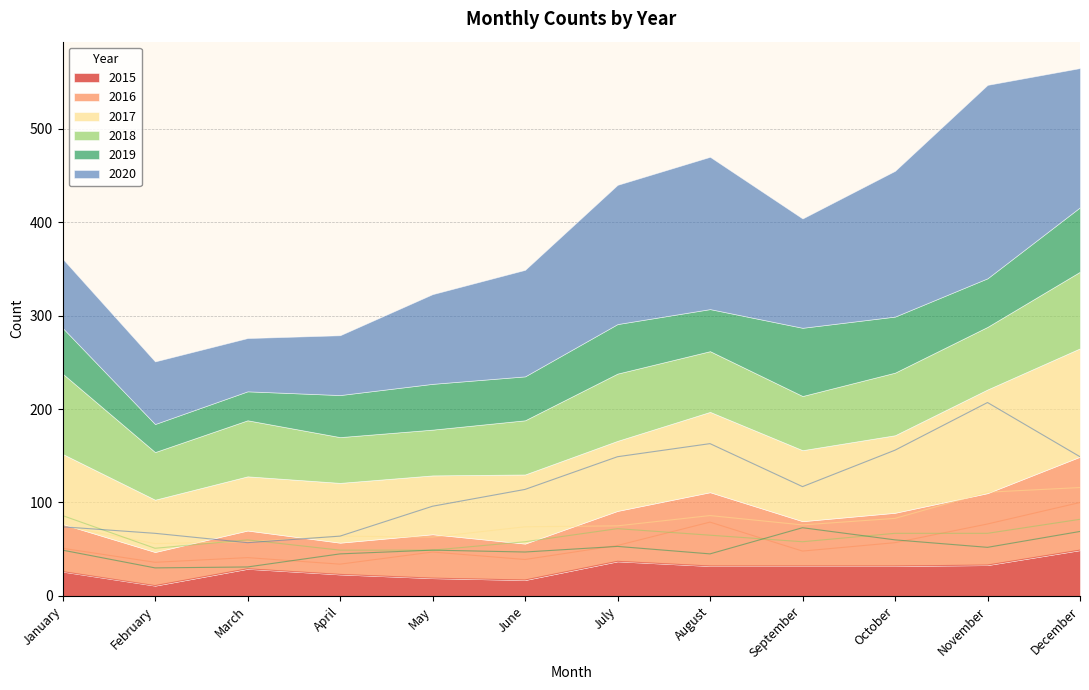

The value of 2018 at July is 113. True or false?

False